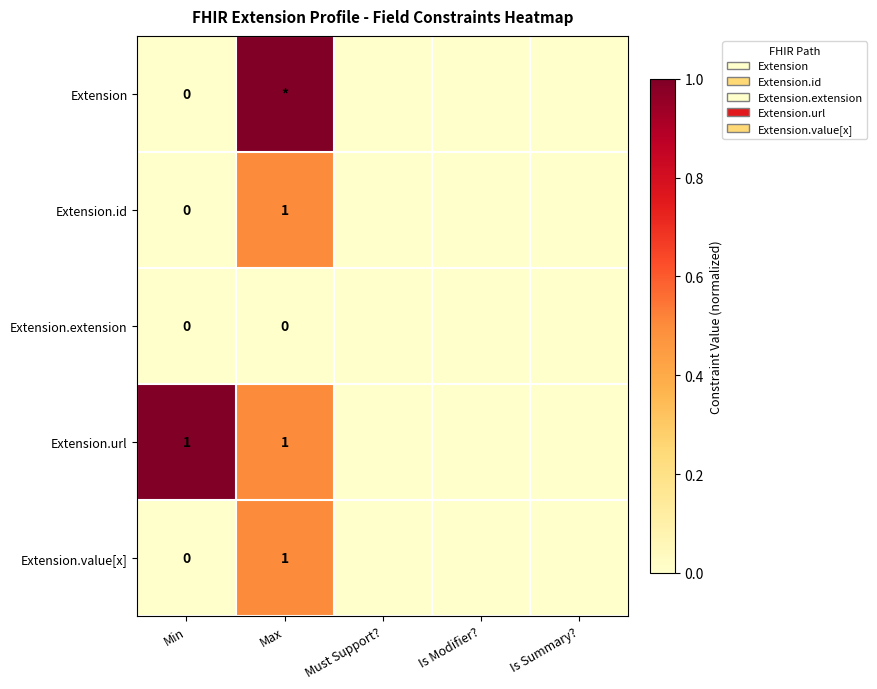

True or false: Extension.url has a value of 1 at Min.

True